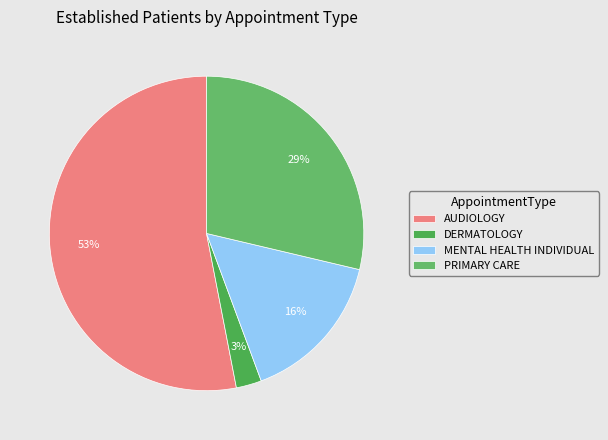

Which slice is the smallest?

DERMATOLOGY